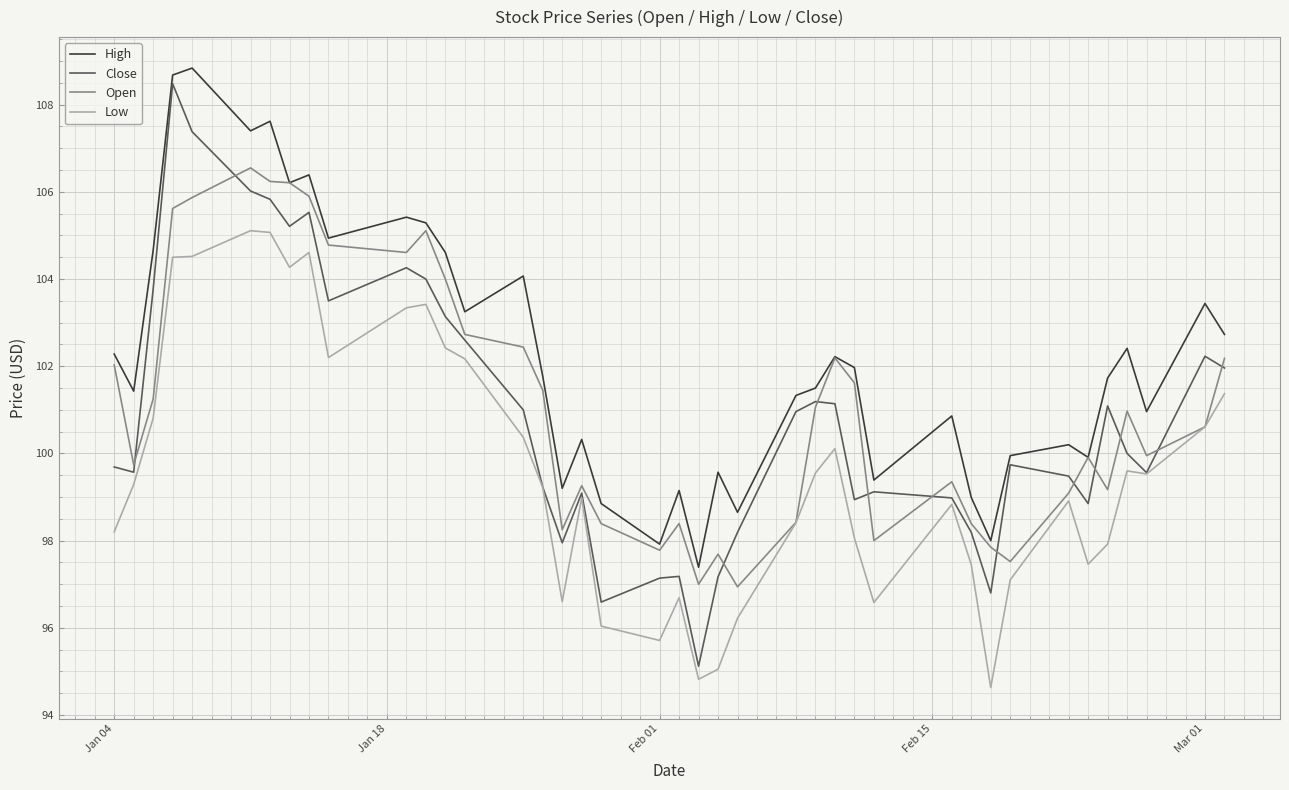

Which series has the widest spread of values?

Close